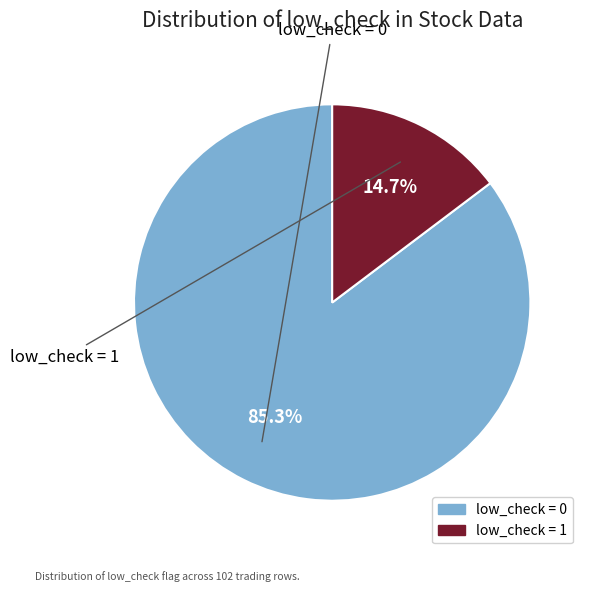

Is there any slice that represents more than half of the pie?

Yes